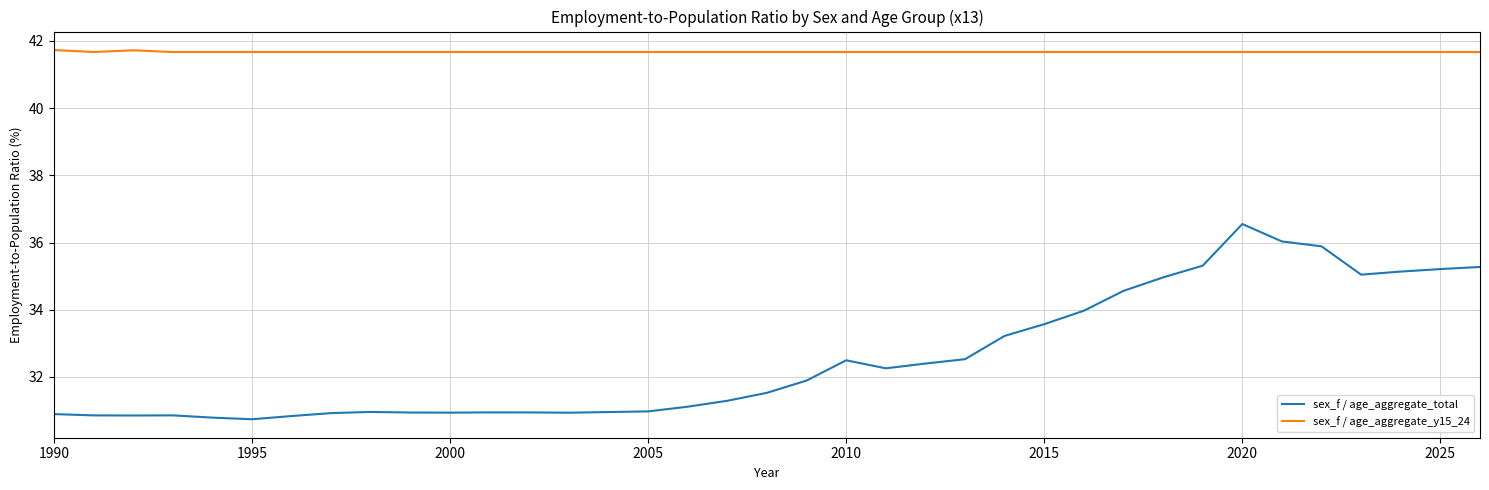

Rank the series by their average value, from highest to lowest.

sex_f / age_aggregate_y15_24, sex_f / age_aggregate_total